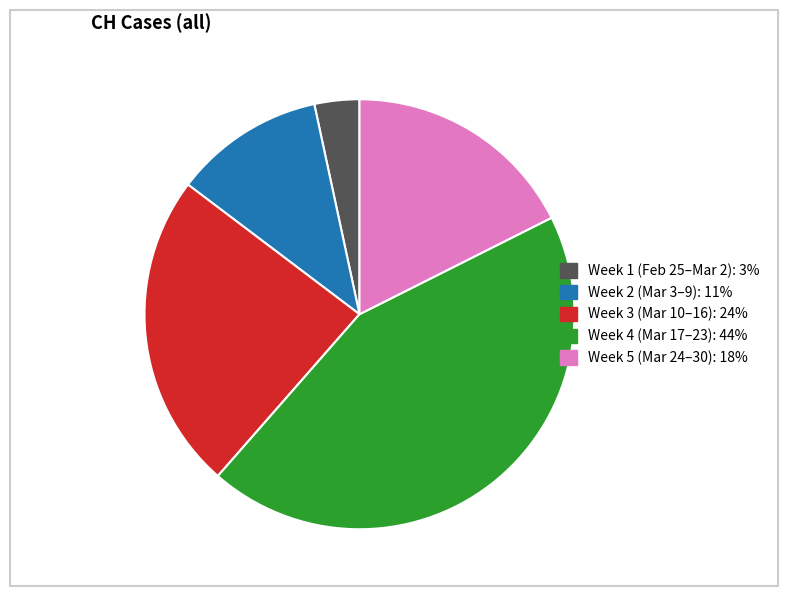

Is there a majority slice in this chart?

No